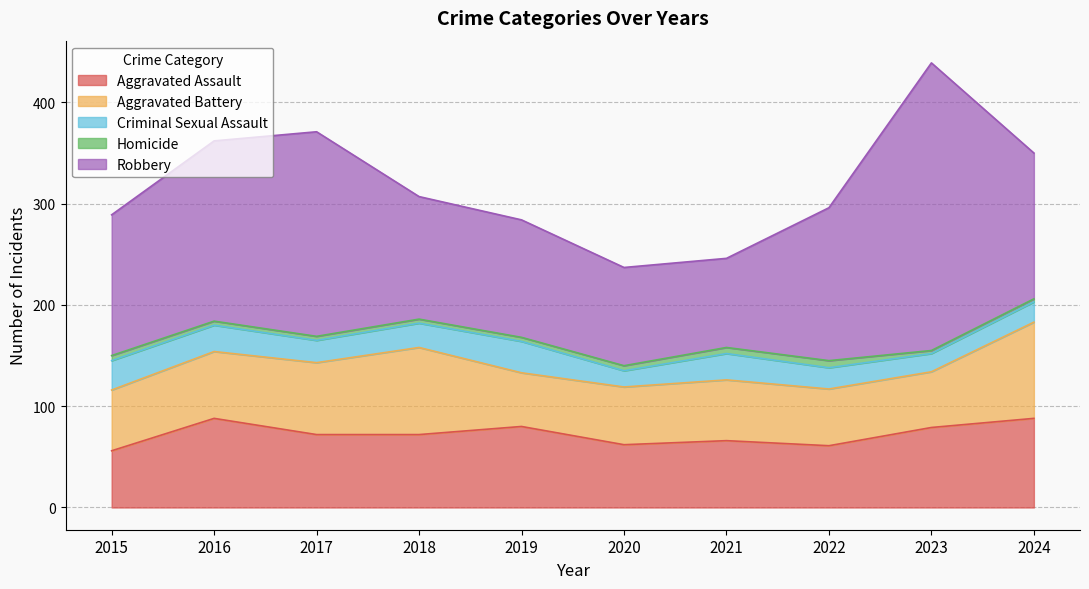

What is the value of the Homicide point at the 10th from the left?

3